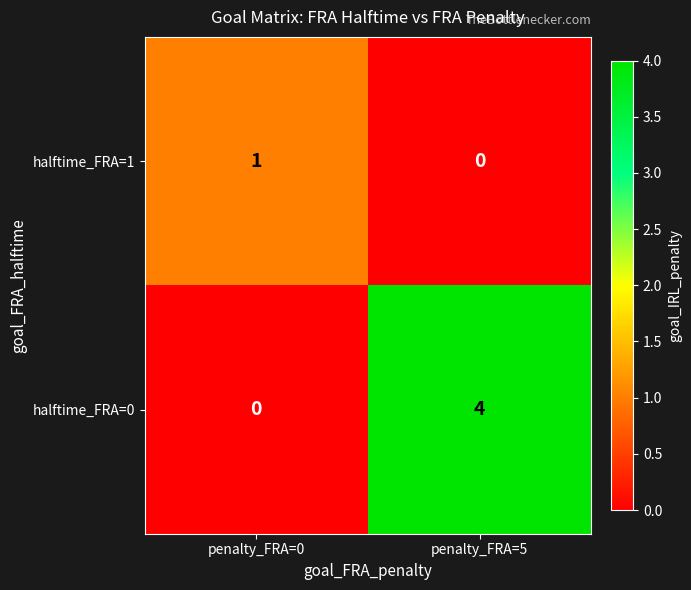

The halftime_FRA=0 series shows 6 at penalty_FRA=5. True or false?

False